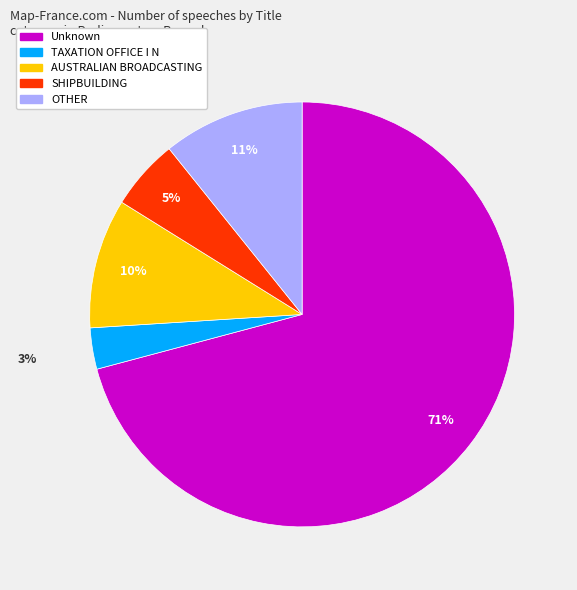

Do TAXATION OFFICE I N and SHIPBUILDING together represent more than half of the pie?

No